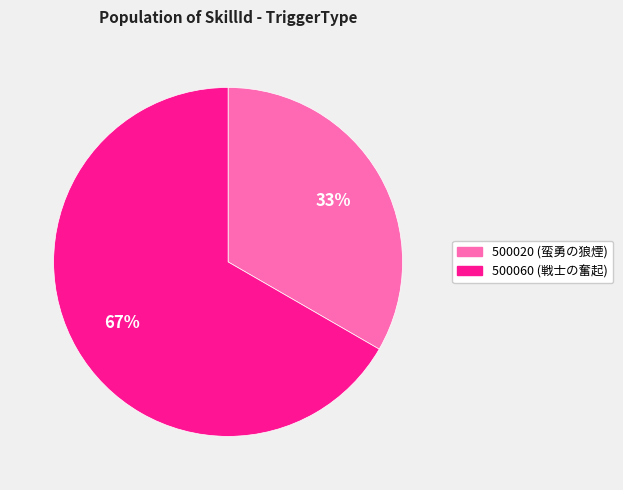

How many segments does this pie chart have?

2